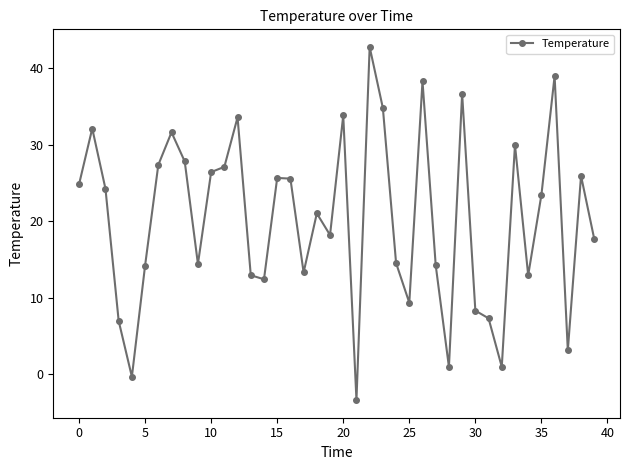

What is the sum of all values?

811.3